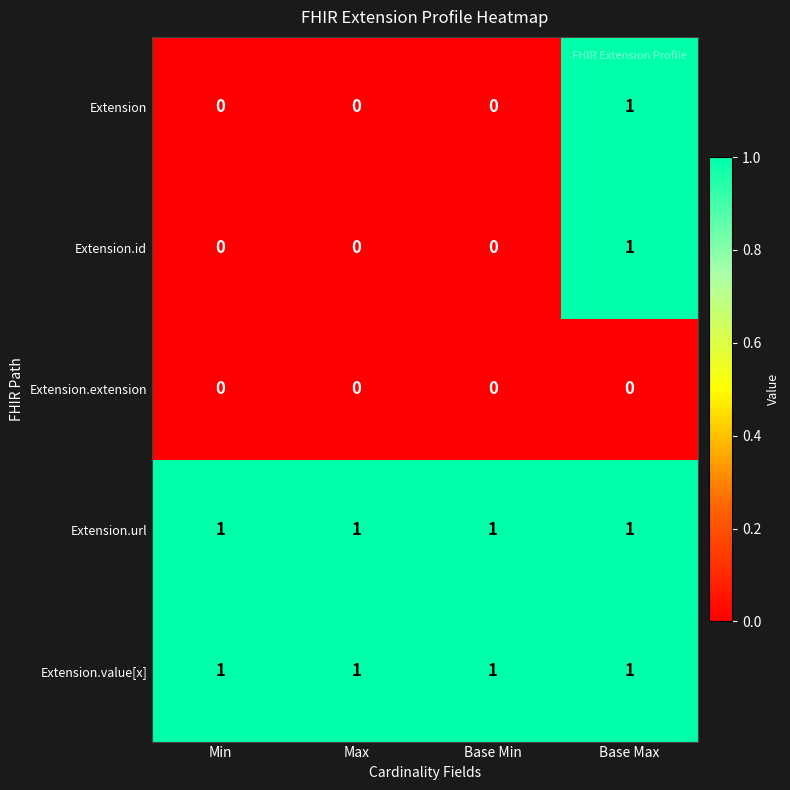

At how many categories does at least one series exceed 0?

4